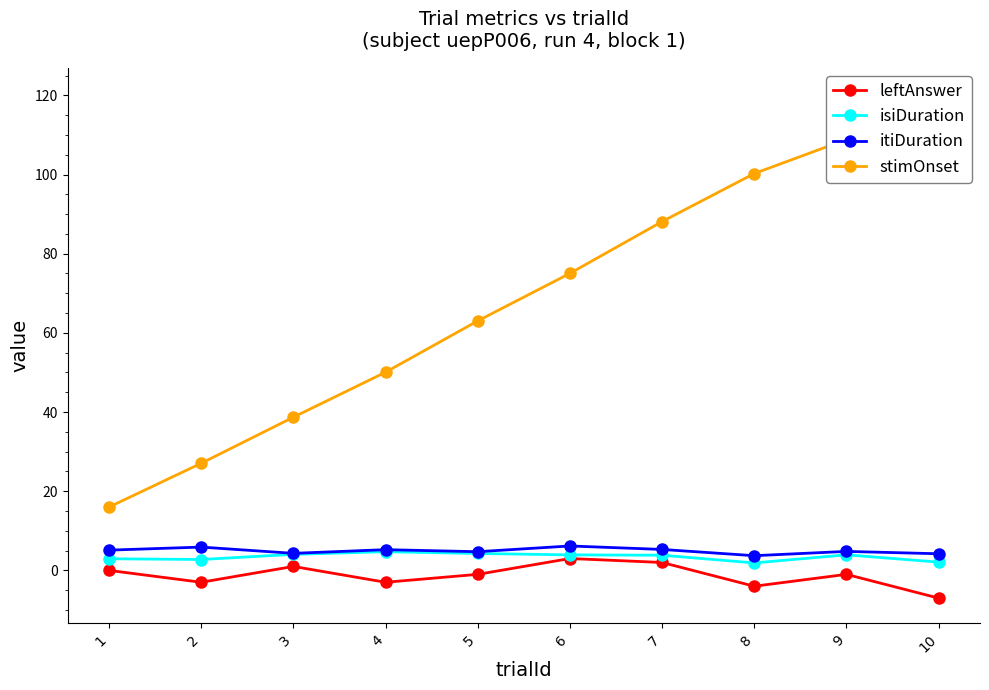

Rank the series by their maximum value, from highest to lowest.

stimOnset, itiDuration, isiDuration, leftAnswer